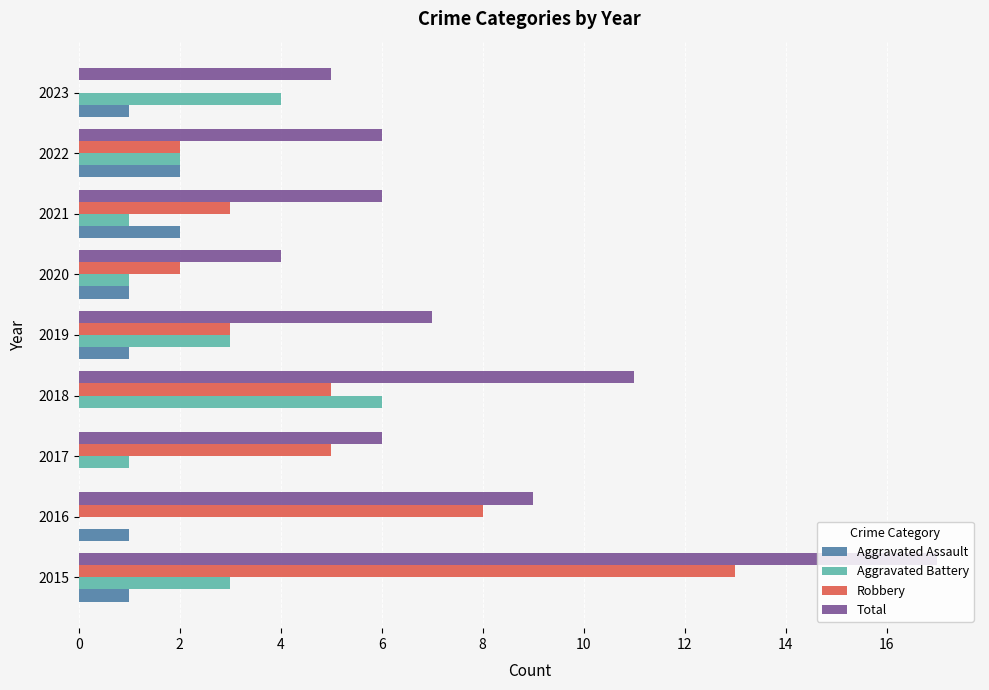

At which category is the sum across all series the highest?

2015